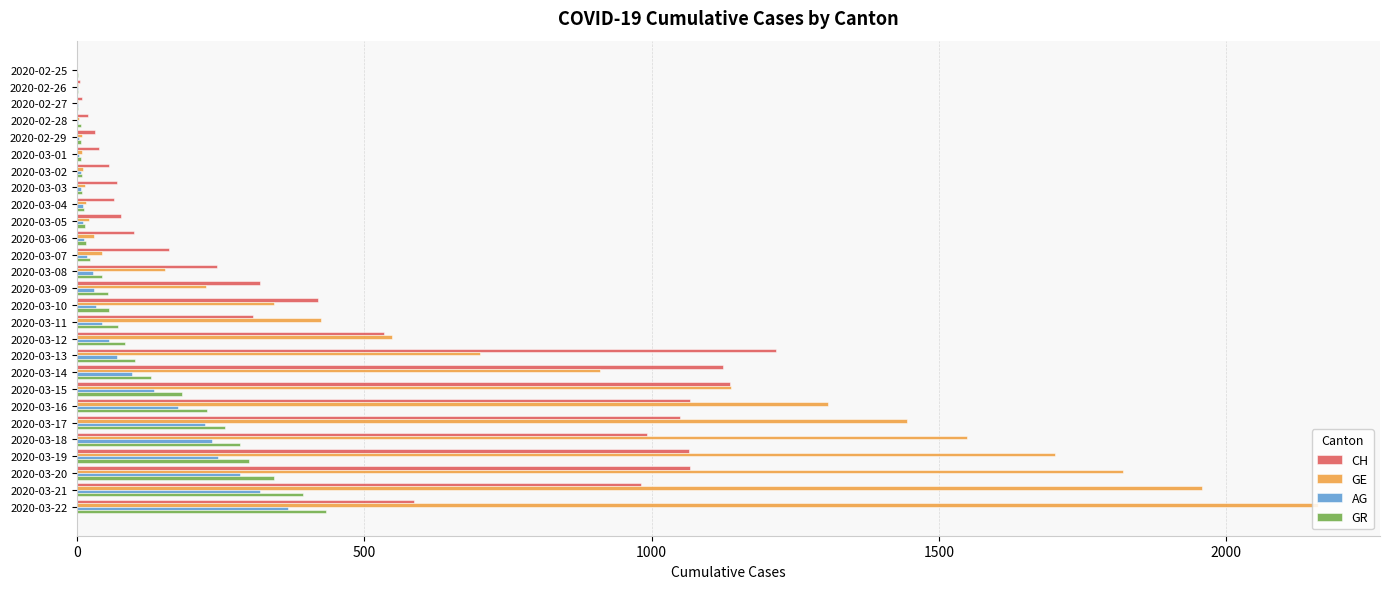

How many data points does each series have?

27